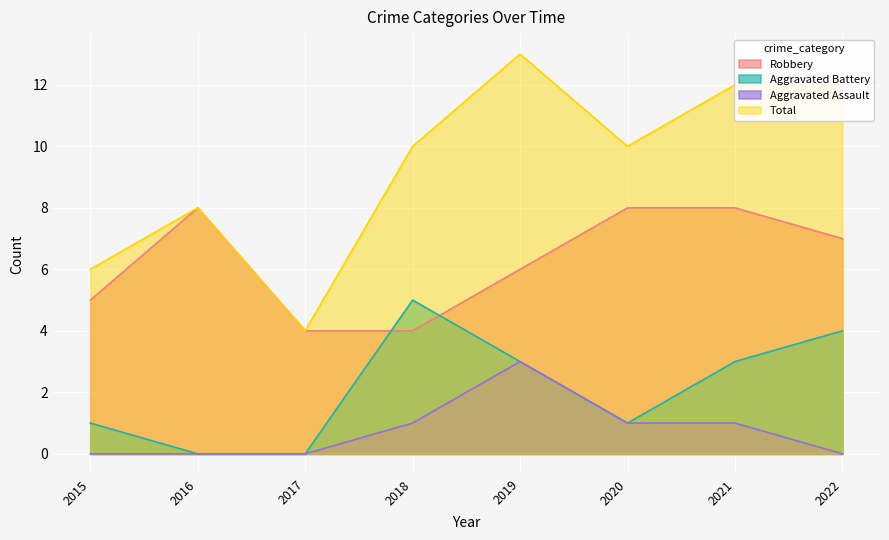

Count the Aggravated Assault values in the range 0 to 1.

7